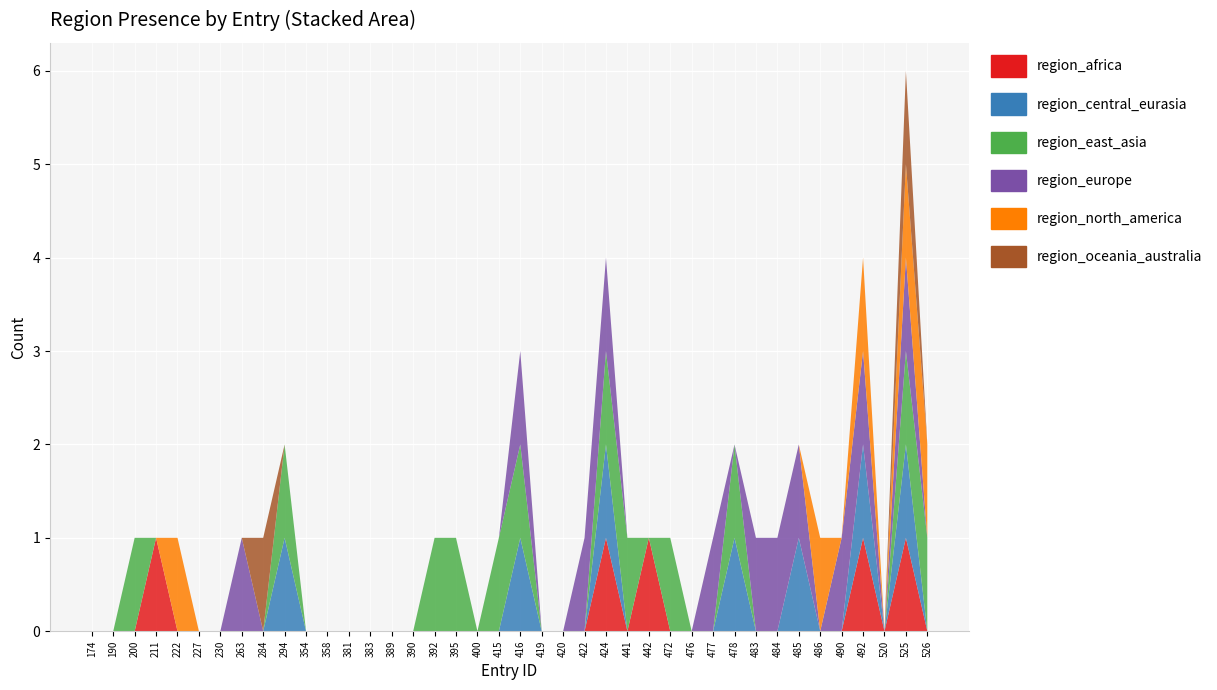

Reading left to right, extract all data points from this chart.

region_africa: 174=0	190=0	200=0	211=1	222=0	227=0	230=0	263=0	284=0	294=0	354=0	358=0	381=0	383=0	389=0	390=0	392=0	395=0	400=0	415=0	416=0	419=0	420=0	422=0	424=1	441=0	442=1	472=0	476=0	477=0	478=0	483=0	484=0	485=0	486=0	490=0	492=1	520=0	525=1	526=0
region_central_eurasia: 174=0	190=0	200=0	211=0	222=0	227=0	230=0	263=0	284=0	294=1	354=0	358=0	381=0	383=0	389=0	390=0	392=0	395=0	400=0	415=0	416=1	419=0	420=0	422=0	424=1	441=0	442=0	472=0	476=0	477=0	478=1	483=0	484=0	485=1	486=0	490=0	492=1	520=0	525=1	526=0
region_east_asia: 174=0	190=0	200=1	211=0	222=0	227=0	230=0	263=0	284=0	294=1	354=0	358=0	381=0	383=0	389=0	390=0	392=1	395=1	400=0	415=1	416=1	419=0	420=0	422=0	424=1	441=1	442=0	472=1	476=0	477=0	478=1	483=0	484=0	485=0	486=0	490=0	492=0	520=0	525=1	526=1
region_europe: 174=0	190=0	200=0	211=0	222=0	227=0	230=0	263=1	284=0	294=0	354=0	358=0	381=0	383=0	389=0	390=0	392=0	395=0	400=0	415=0	416=1	419=0	420=0	422=1	424=1	441=0	442=0	472=0	476=0	477=1	478=0	483=1	484=1	485=1	486=0	490=1	492=1	520=0	525=1	526=0
region_north_america: 174=0	190=0	200=0	211=0	222=1	227=0	230=0	263=0	284=0	294=0	354=0	358=0	381=0	383=0	389=0	390=0	392=0	395=0	400=0	415=0	416=0	419=0	420=0	422=0	424=0	441=0	442=0	472=0	476=0	477=0	478=0	483=0	484=0	485=0	486=1	490=0	492=1	520=0	525=1	526=1
region_oceania_australia: 174=0	190=0	200=0	211=0	222=0	227=0	230=0	263=0	284=1	294=0	354=0	358=0	381=0	383=0	389=0	390=0	392=0	395=0	400=0	415=0	416=0	419=0	420=0	422=0	424=0	441=0	442=0	472=0	476=0	477=0	478=0	483=0	484=0	485=0	486=0	490=0	492=0	520=0	525=1	526=0